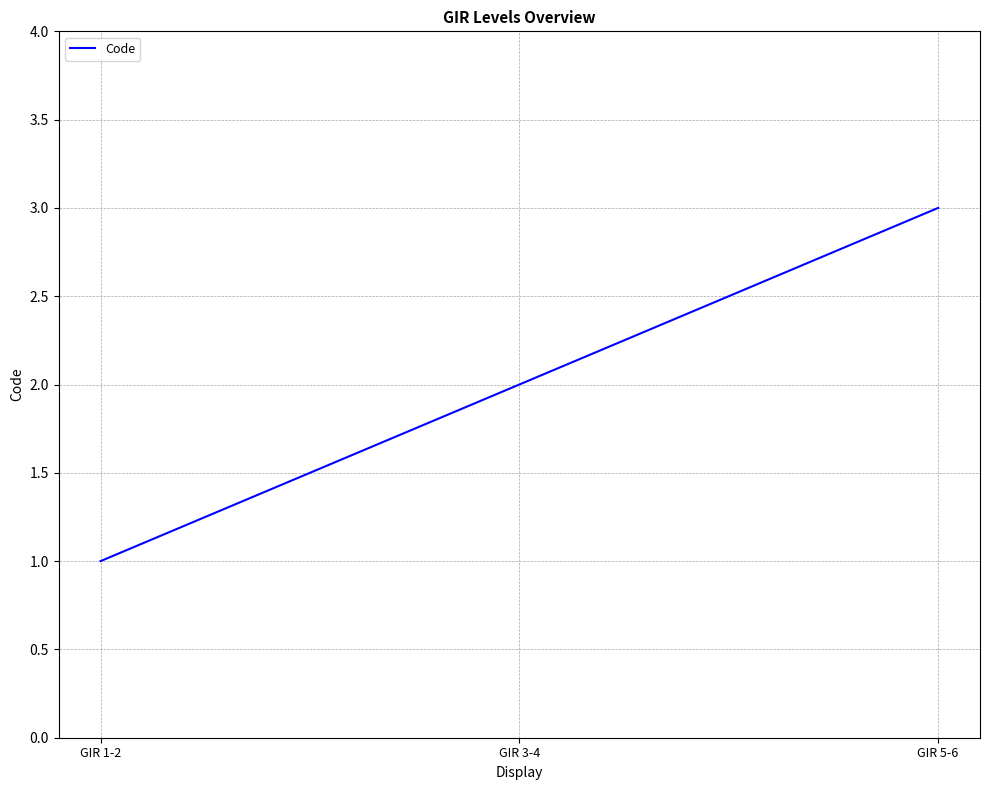

What is the change in value from GIR 1-2 to GIR 5-6?

+2